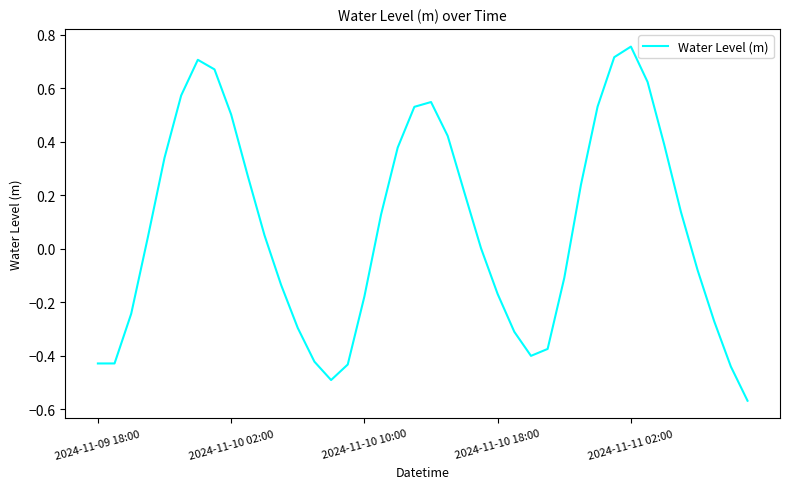

What is the difference between the maximum and minimum values?

1.3